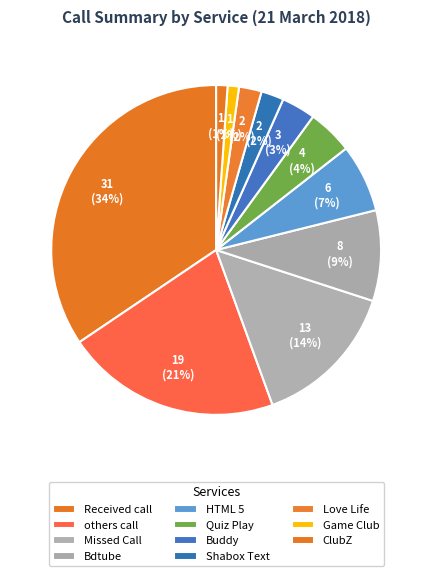

Rank the categories by value from highest to lowest.

Received call, others call, Missed Call, Bdtube, HTML 5, Quiz Play, Buddy, Love Life, Shabox Text, ClubZ, Game Club